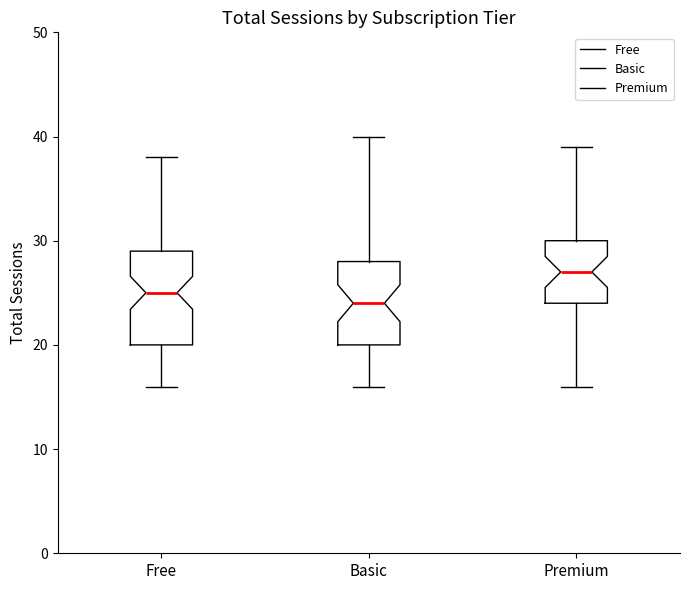

Which box has the highest median line?

Premium